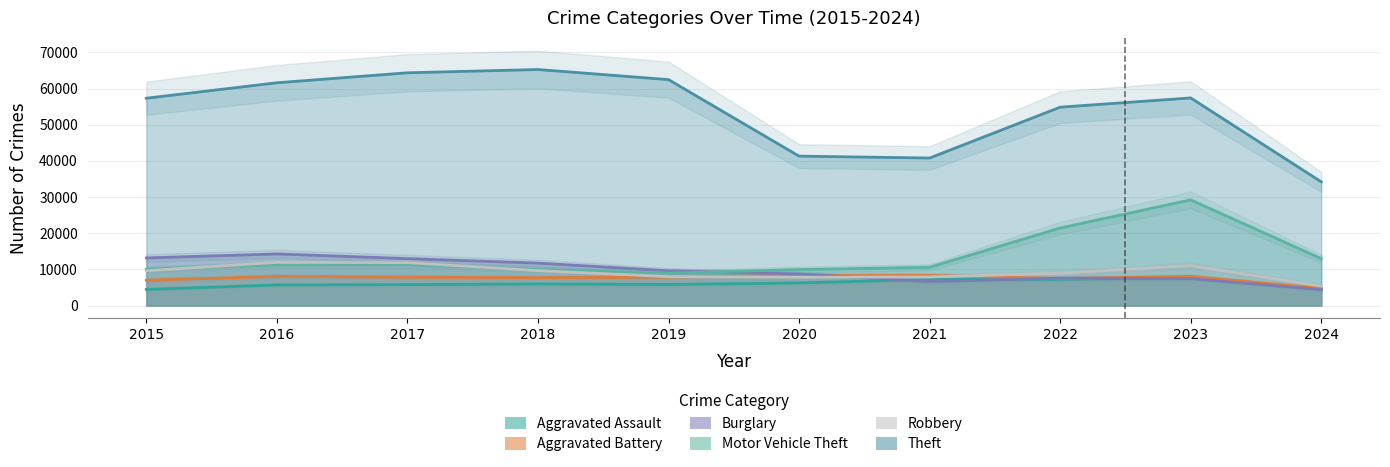

At how many categories does at least one series exceed 27730?

10